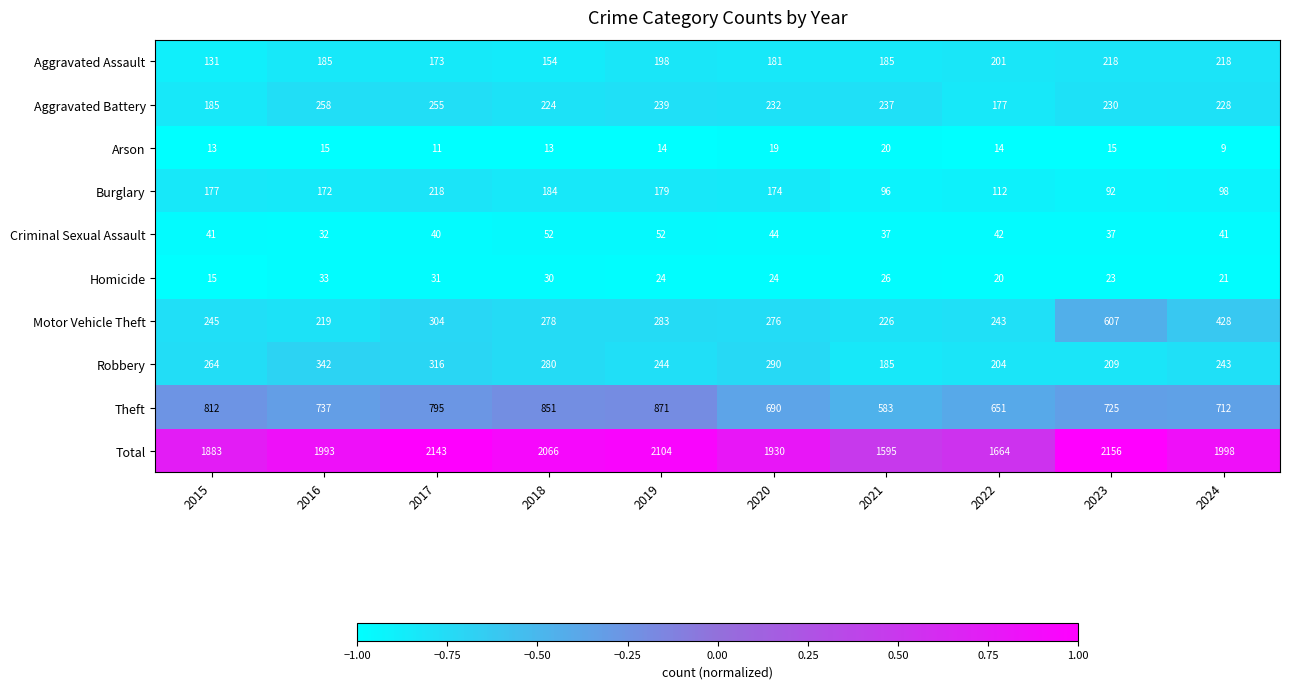

At which label does Homicide first exceed 24?

2016